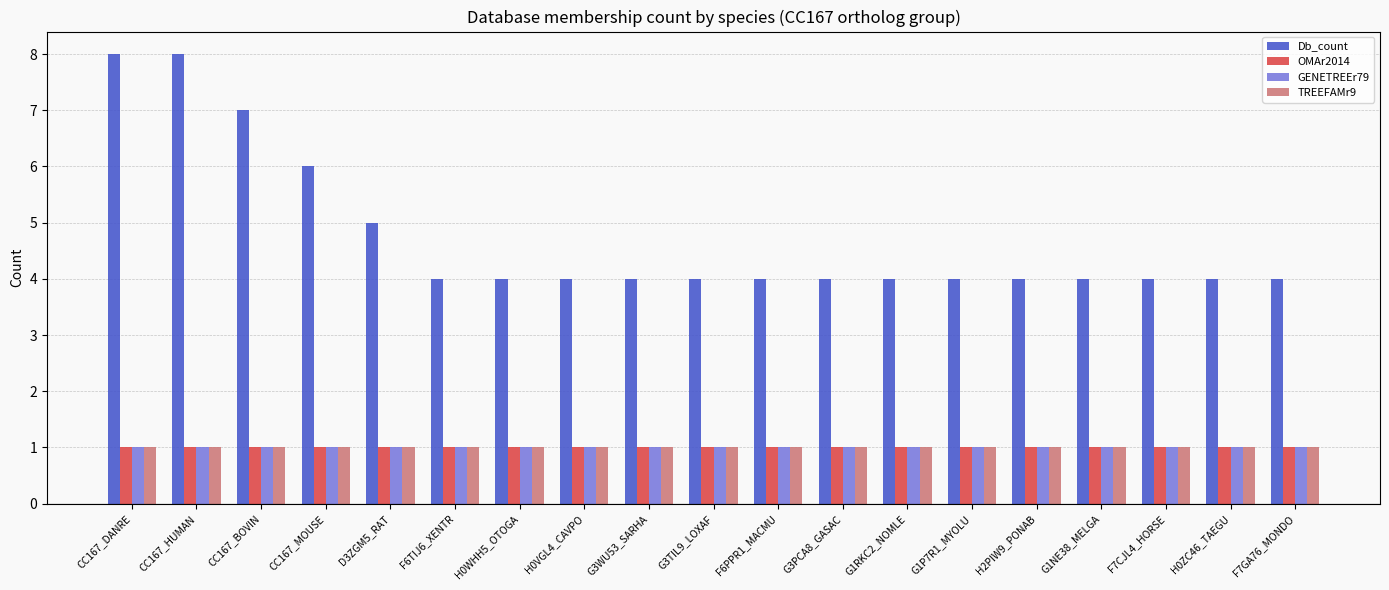

What is the average value of the GENETREEr79 series?

1